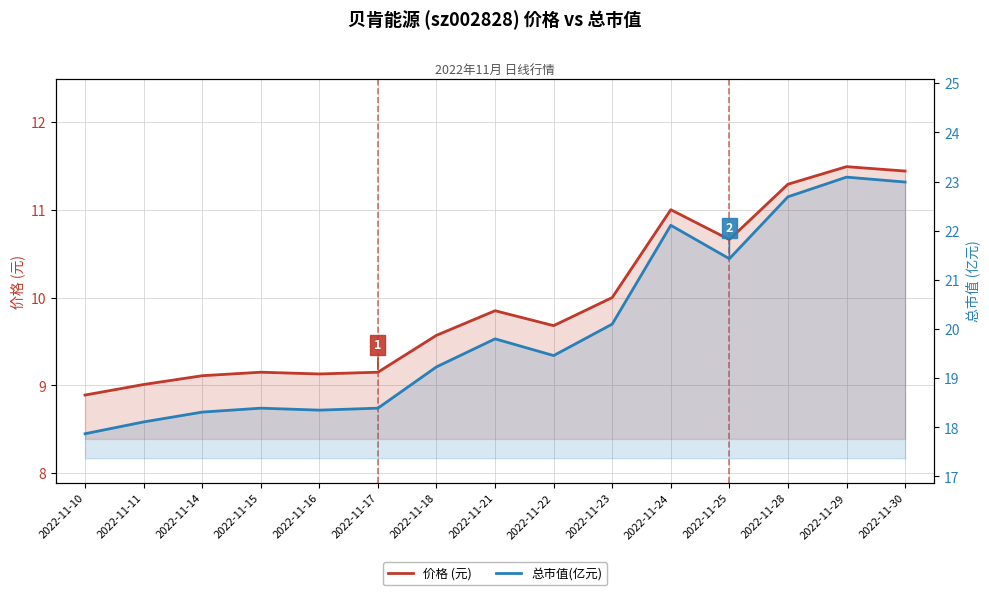

What is the total value across all series at 2022-11-25?

32.1